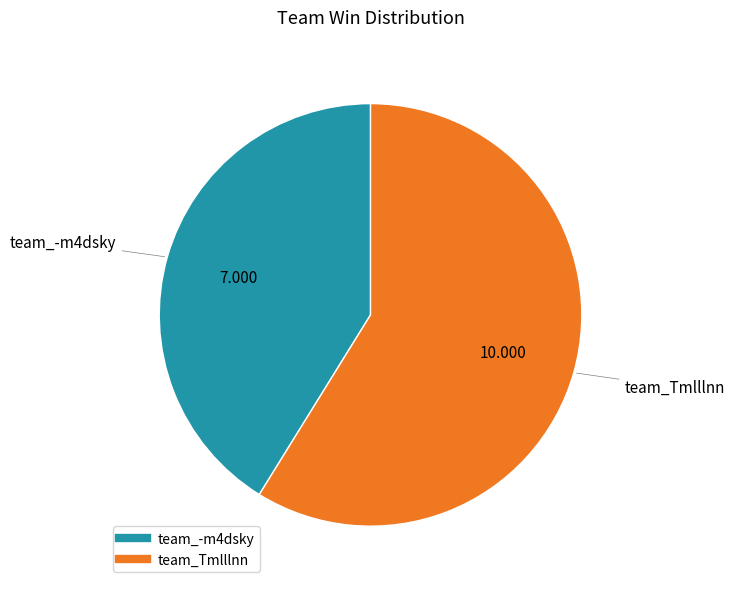

Between team_-m4dsky and team_Tmlllnn, which is larger?

team_Tmlllnn